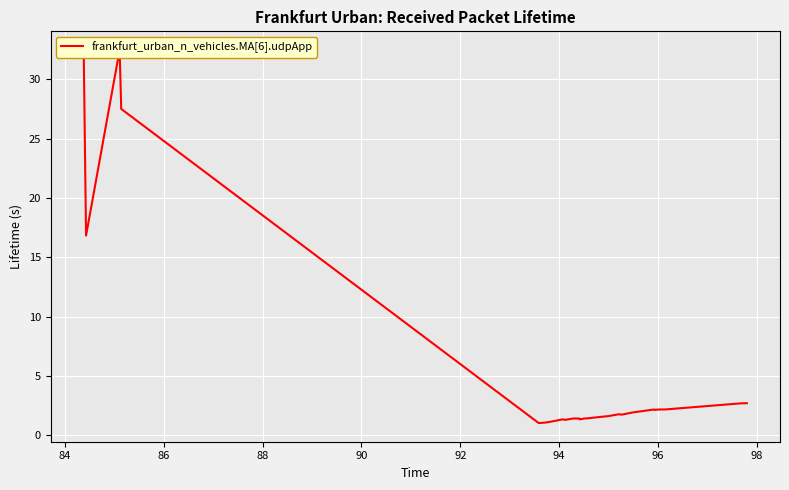

The value at 21 is 2.2. True or false?

False